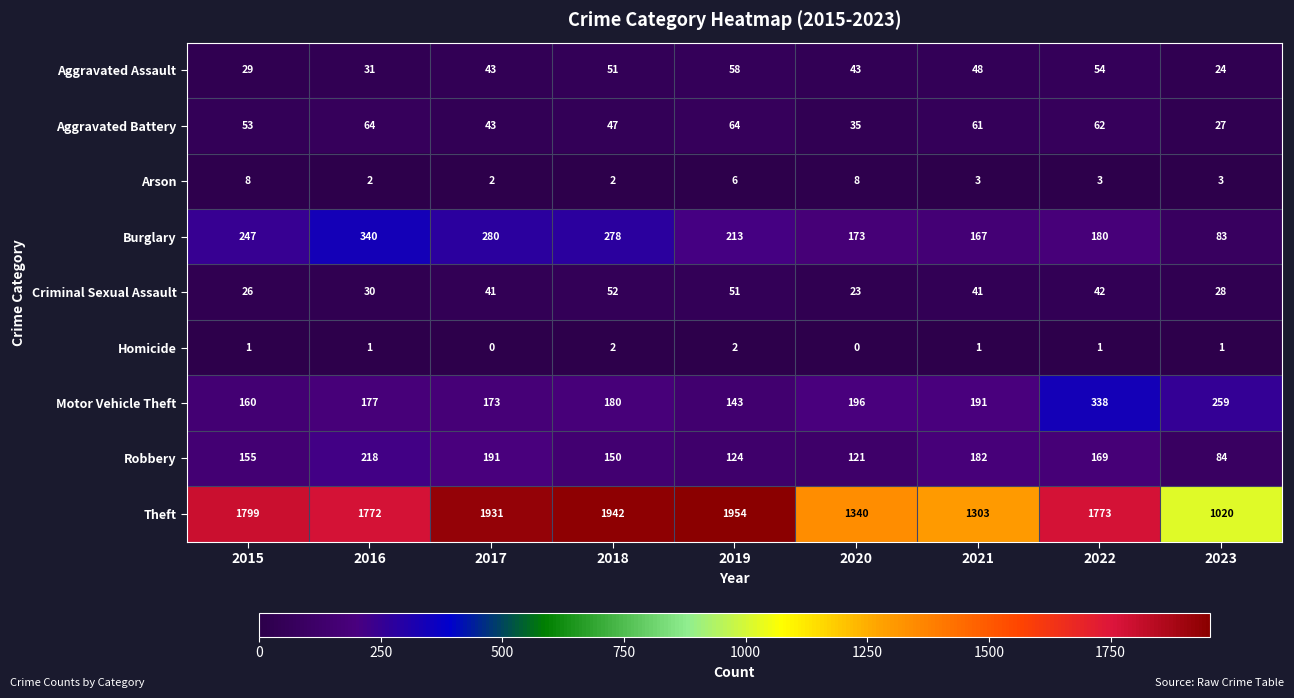

Is it true that Aggravated Assault equals 58 at 2019?

True